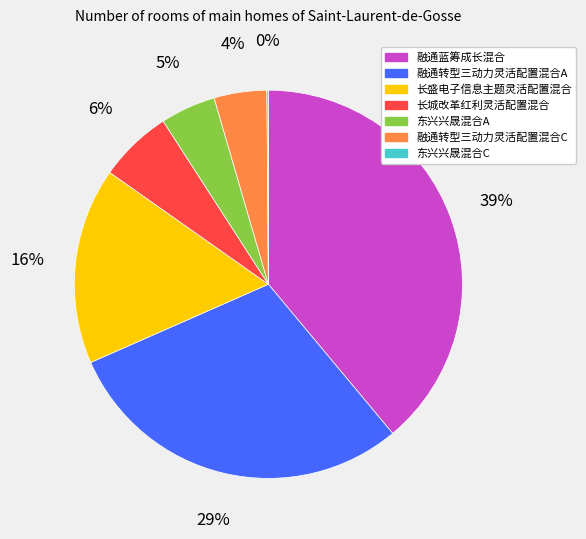

Which category has the biggest portion of the pie?

融通蓝筹成长混合